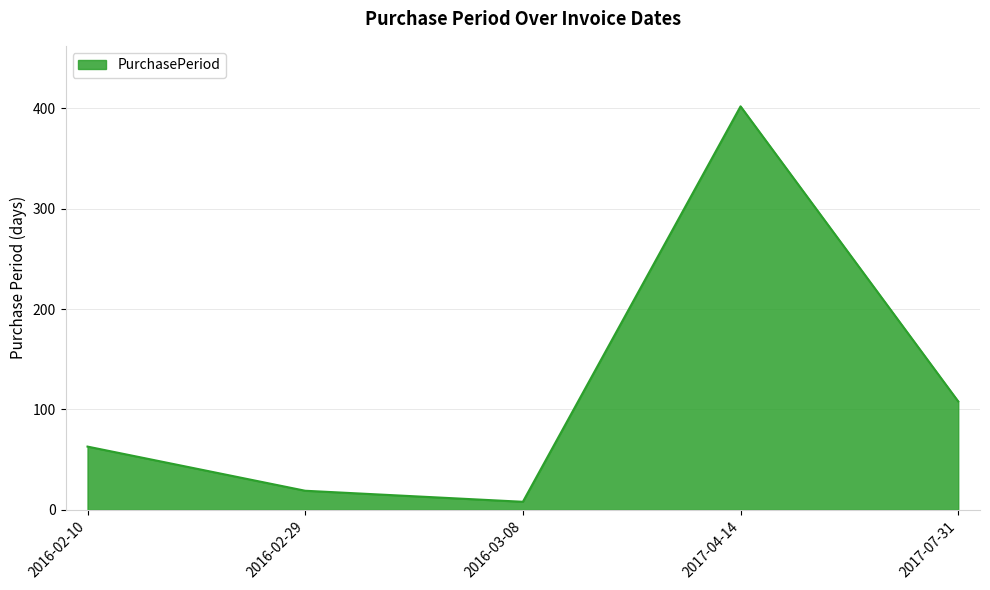

How many interior local valleys (lower than both neighbors) does the data have?

1